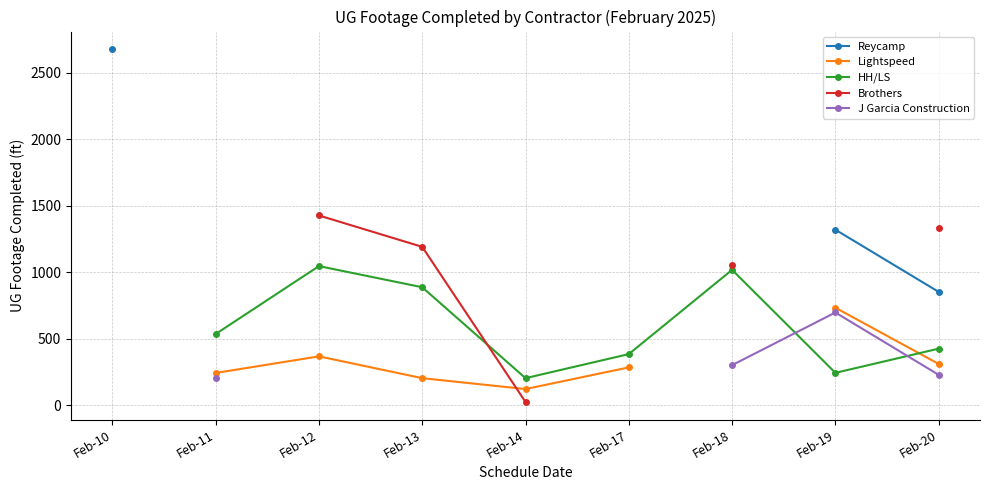

True or false: Lightspeed and J Garcia Construction intersect in this chart.

False